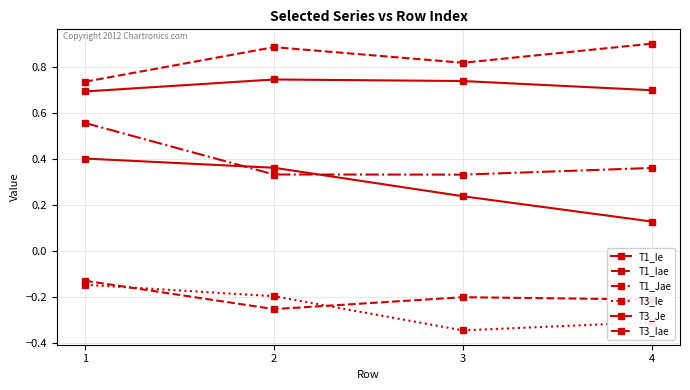

The value of T3_Je at 2 is 0.4. True or false?

True